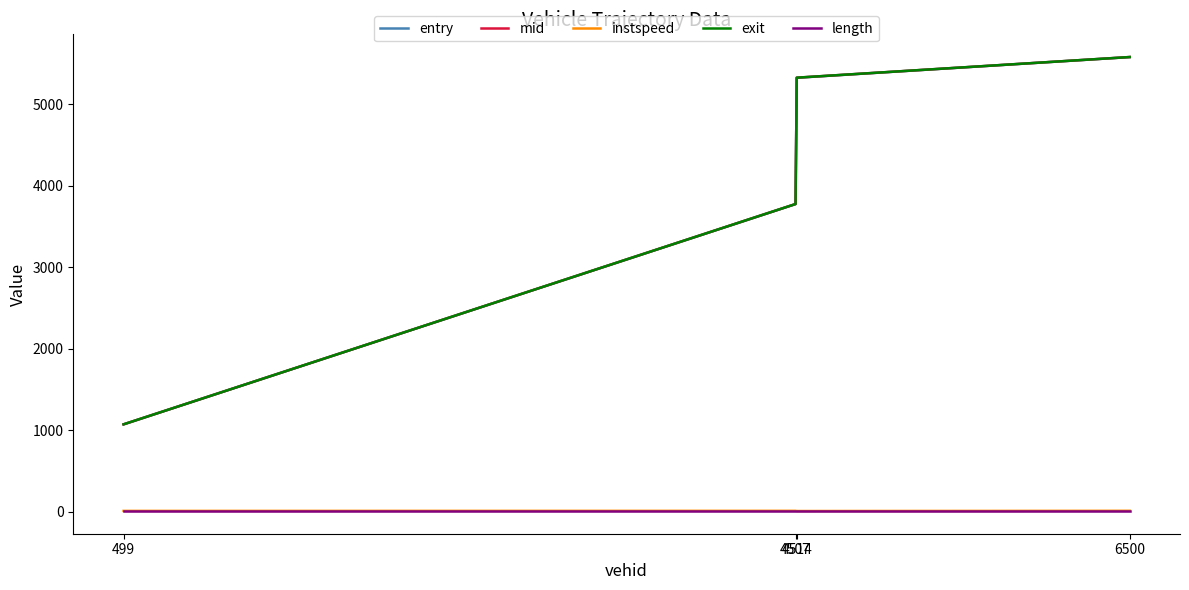

Which series has the largest range (max minus min)?

entry